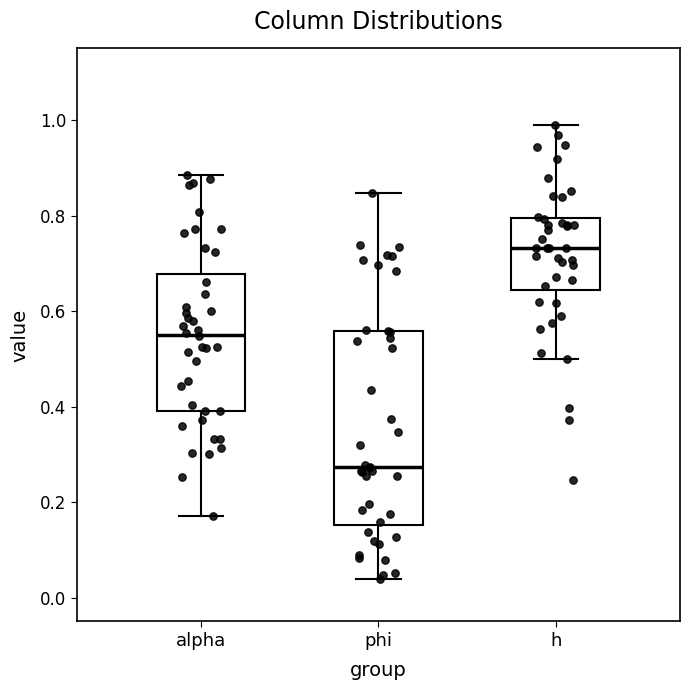

Comparing the boxes themselves (not the whiskers), which one is the tallest?

phi